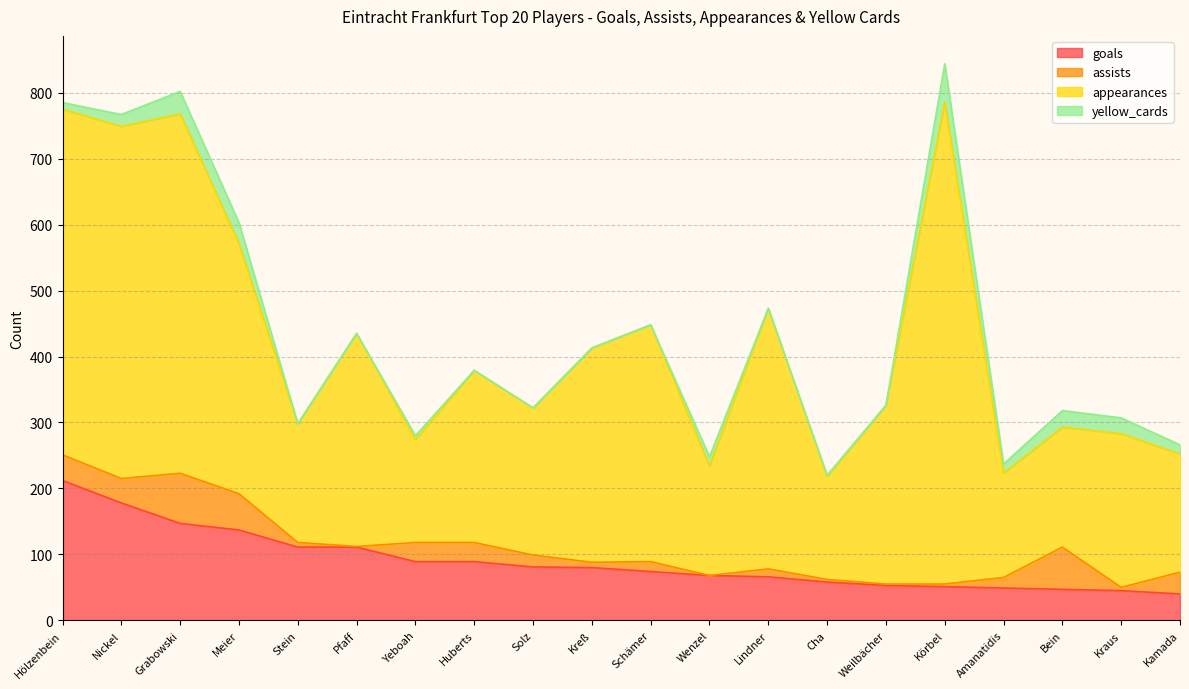

What is the sum of all assists values?

454